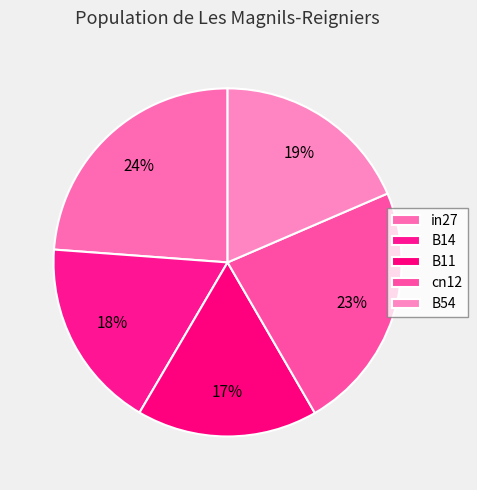

How many slices are in this pie chart?

5